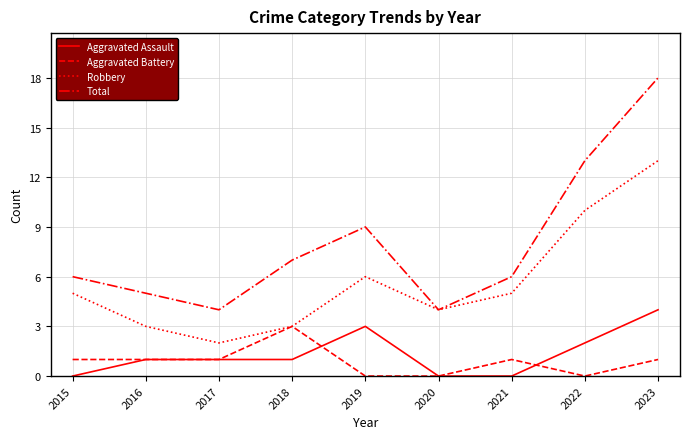

How many lines are shown in the chart?

4